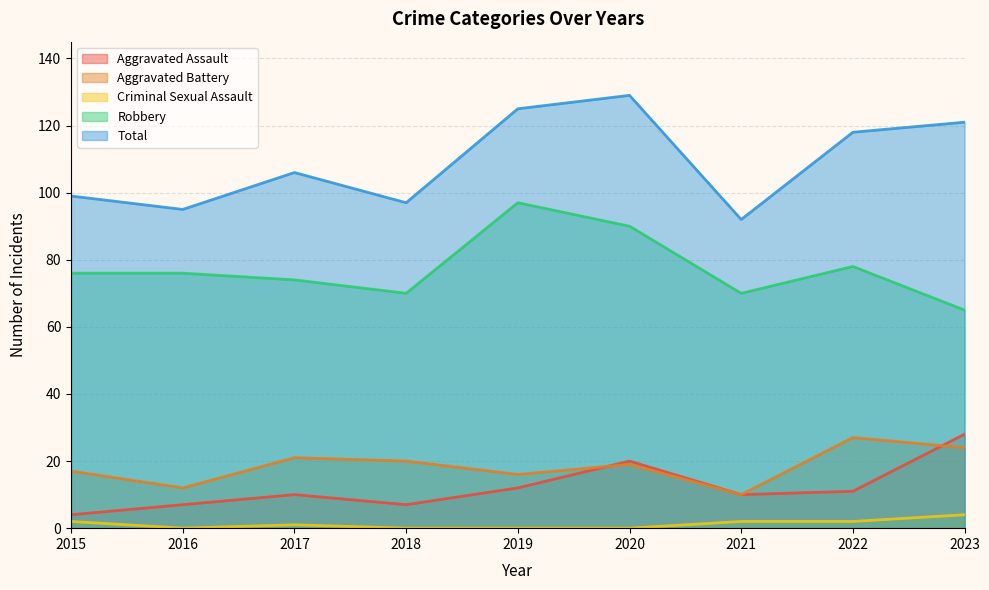

Does the chart display data point markers on the line(s)?

No